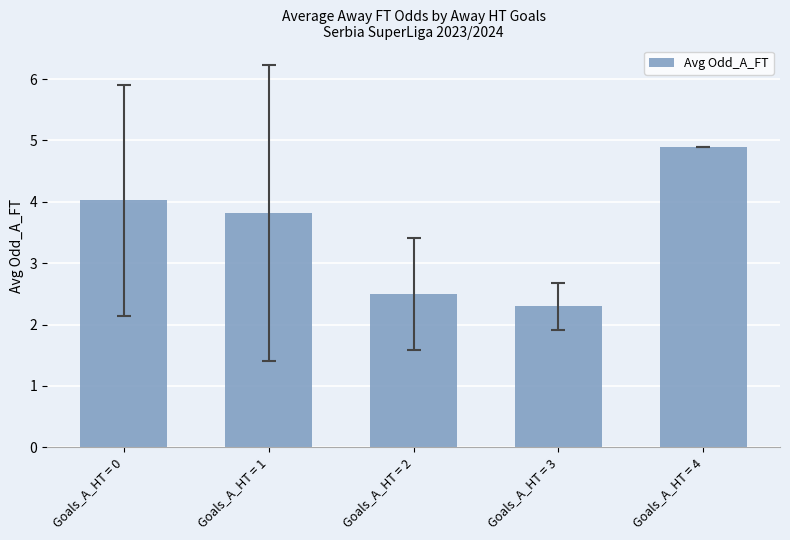

Is it true that the value at Goals_A_HT = 1 is 3.8?

True